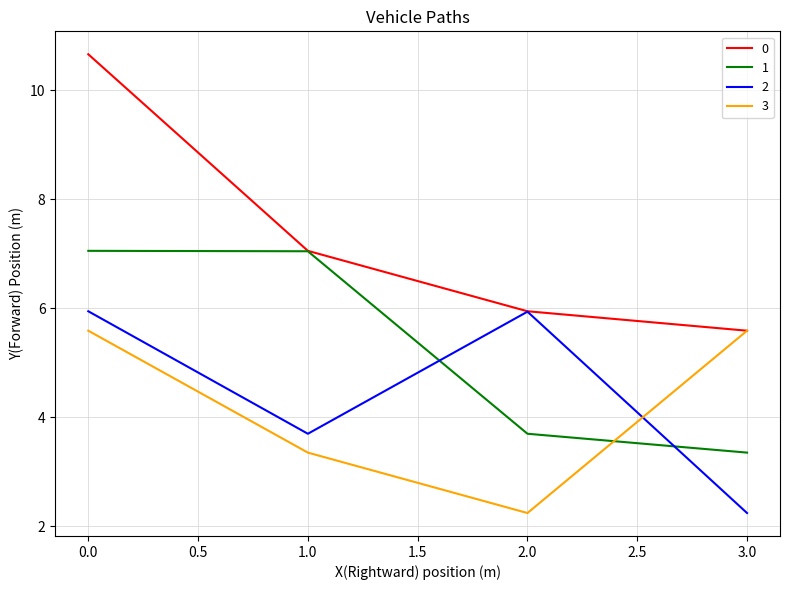

Where is 0 nearest to the value 8?

1.0